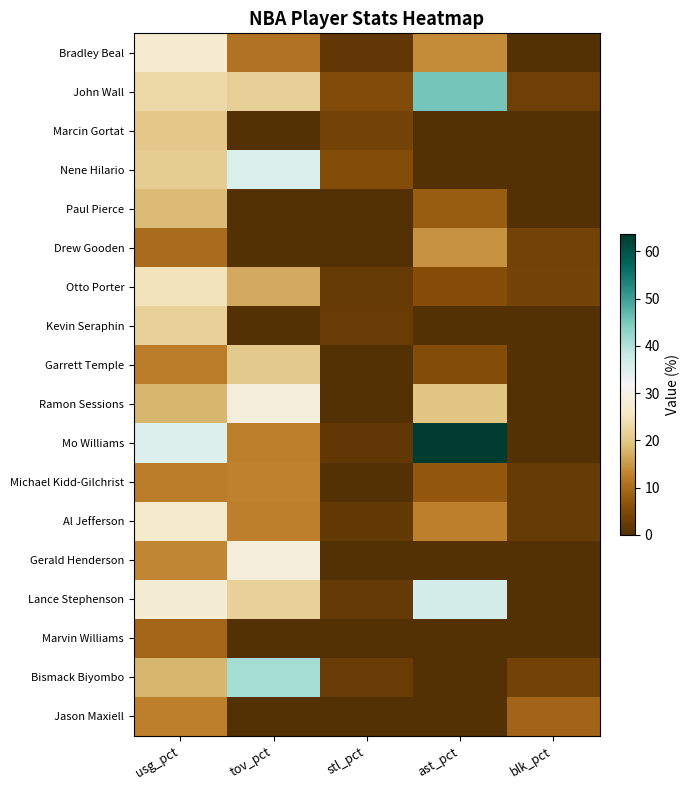

Rank the series at stl_pct from lowest to highest value.

Paul Pierce, Drew Gooden, Garrett Temple, Ramon Sessions, Michael Kidd-Gilchrist, Gerald Henderson, Marvin Williams, Jason Maxiell, Mo Williams, Bradley Beal, Al Jefferson, Lance Stephenson, Otto Porter, Kevin Seraphin, Bismack Biyombo, Marcin Gortat, John Wall, Nene Hilario